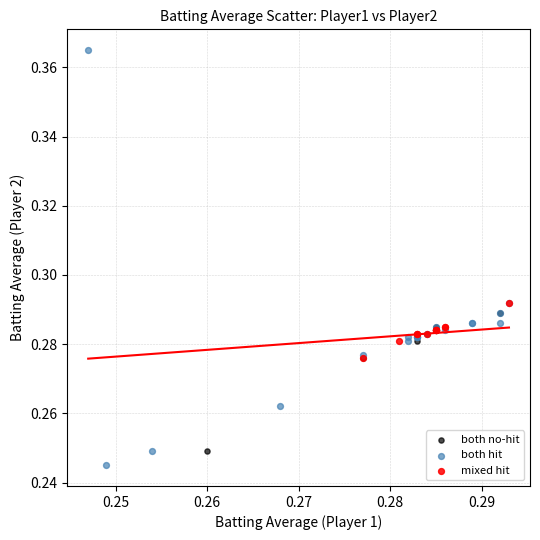

Which series contains the lowest Y value?

both hit